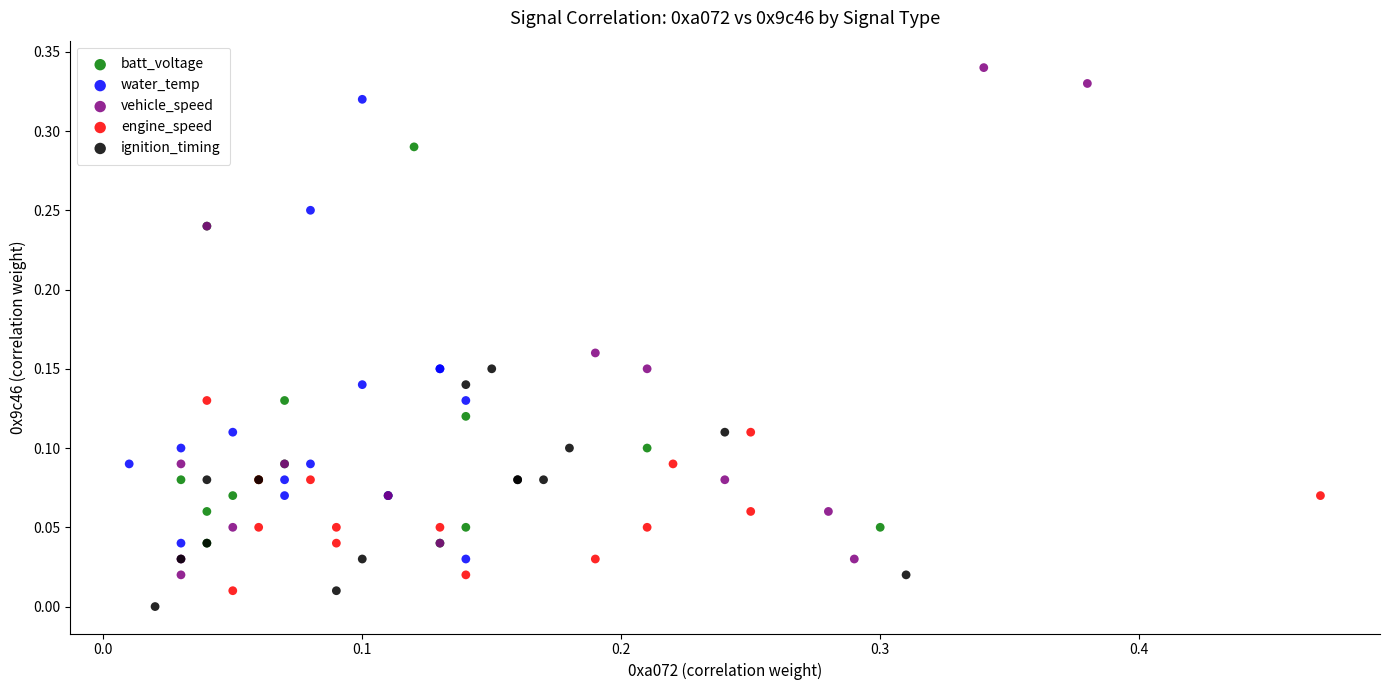

Which series reaches the maximum Y coordinate?

vehicle_speed